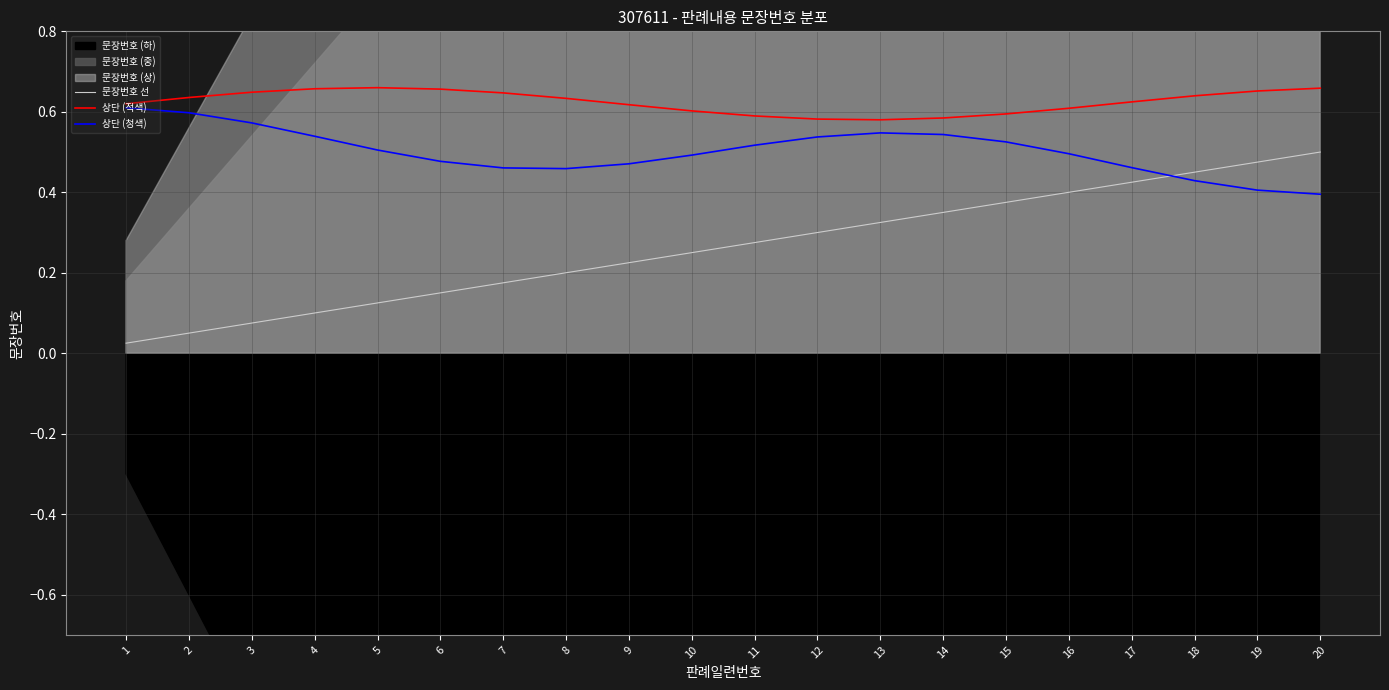

What is the greatest value displayed?

0.7